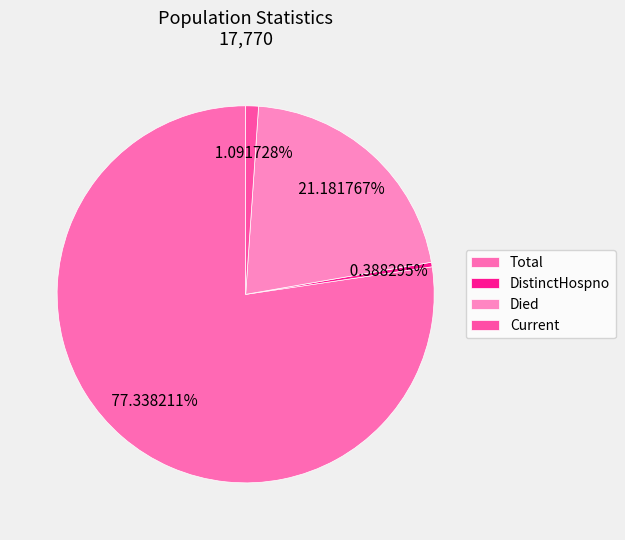

How many segments does this pie chart have?

4